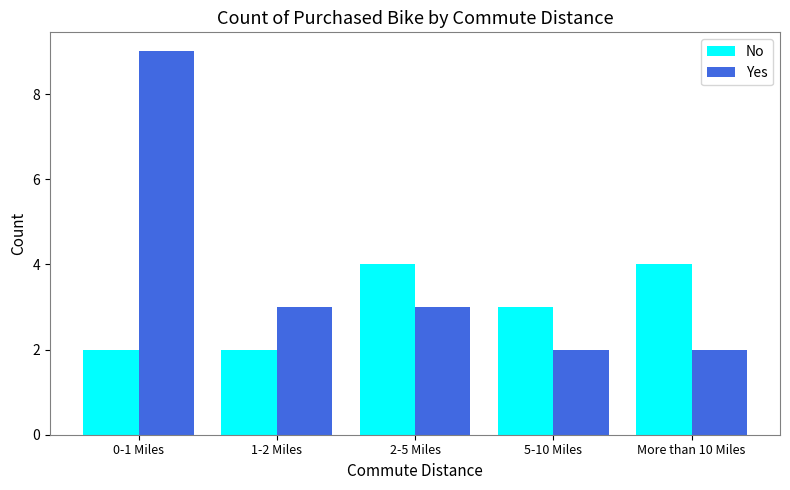

What is the sum of all Yes values?

19